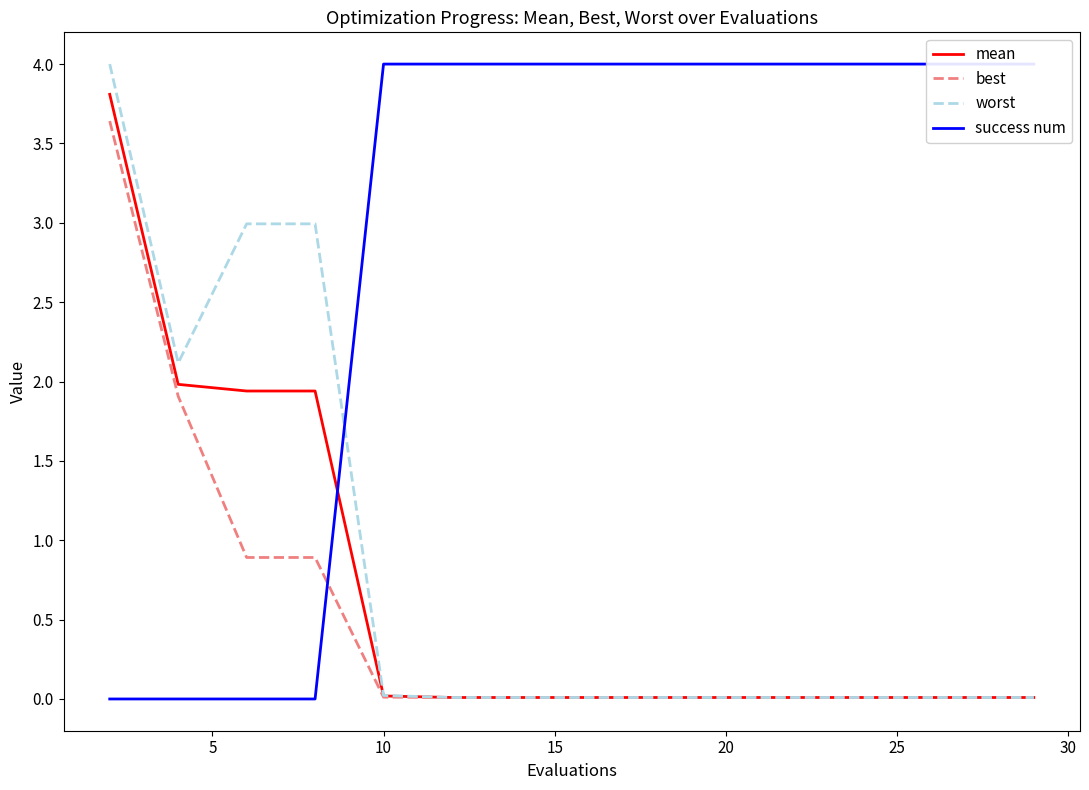

Is it true that mean equals 0.0 at 25?

True